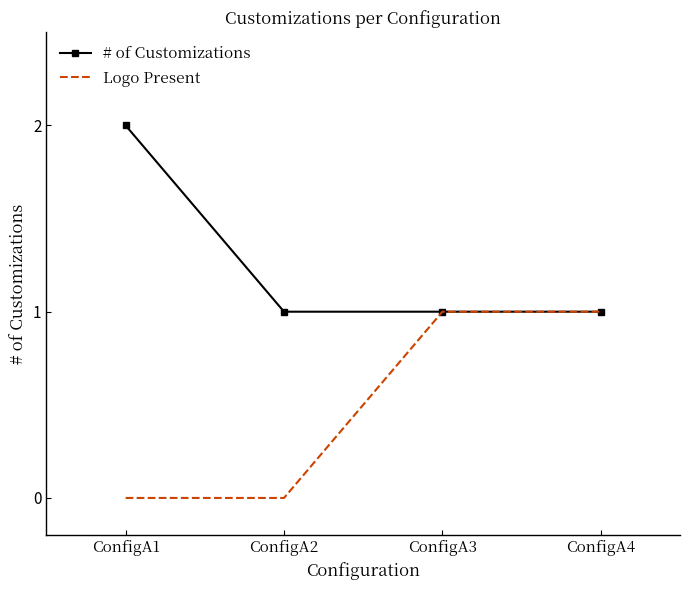

True or false: Logo Present has more than 2 interior local peaks.

False